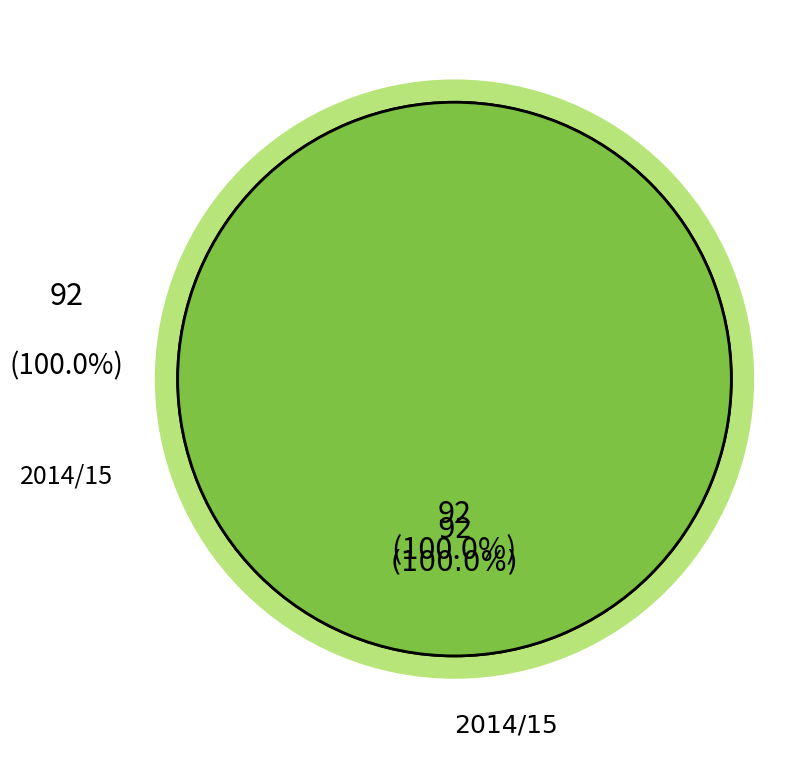

Is it true that 2017/18 is 0% of the pie?

True